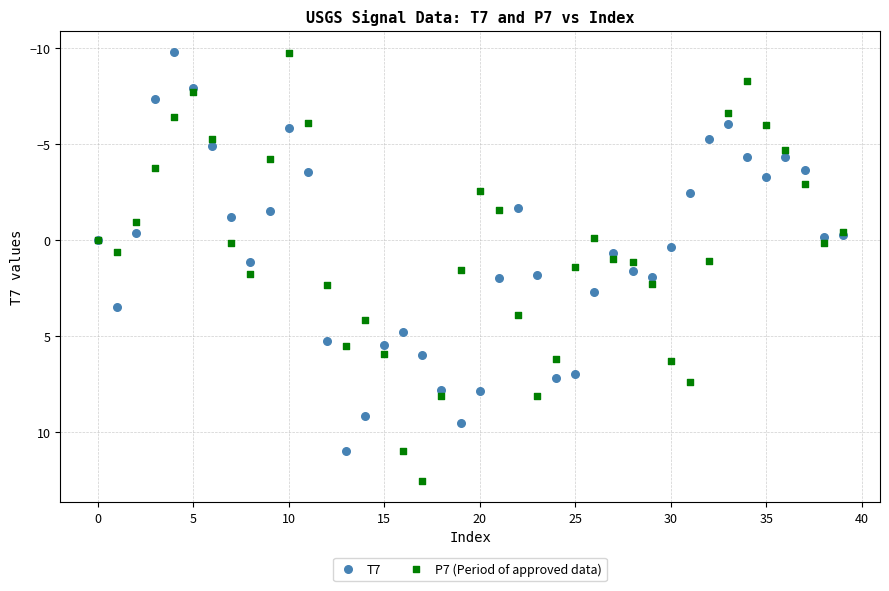

Which series reaches the maximum Y coordinate?

P7 (Period of approved data)